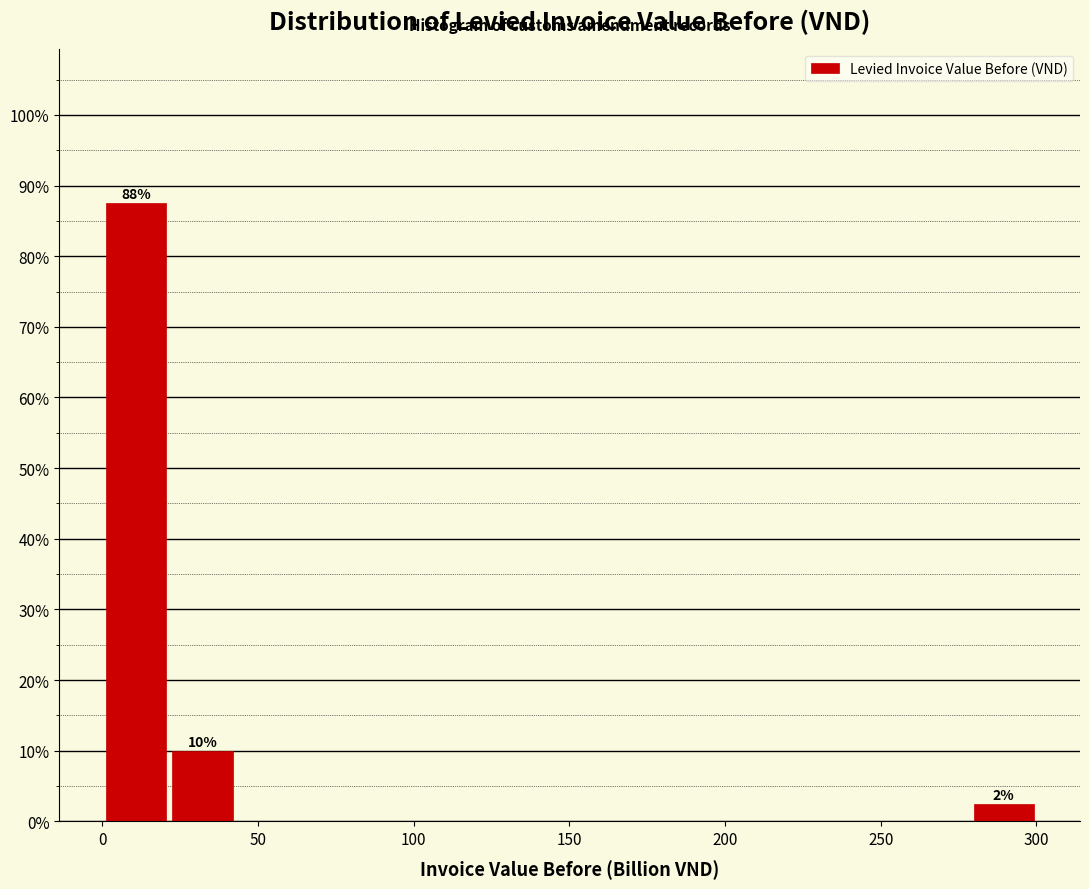

Over which range of the x-axis is the bar tallest?

0 to 20